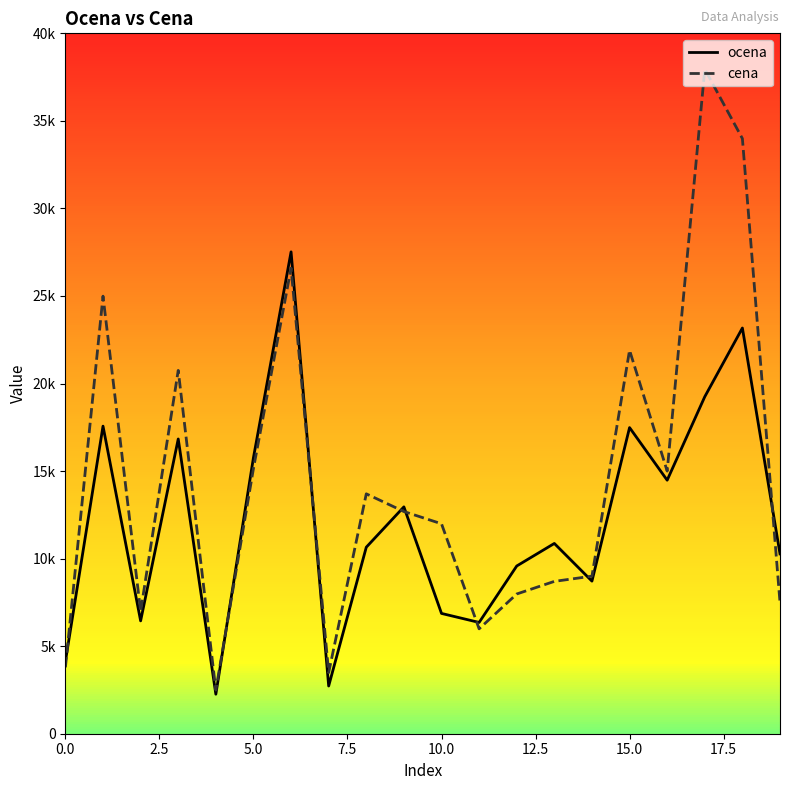

What is the value of the ocena point at the 17th from the left?

14479.2